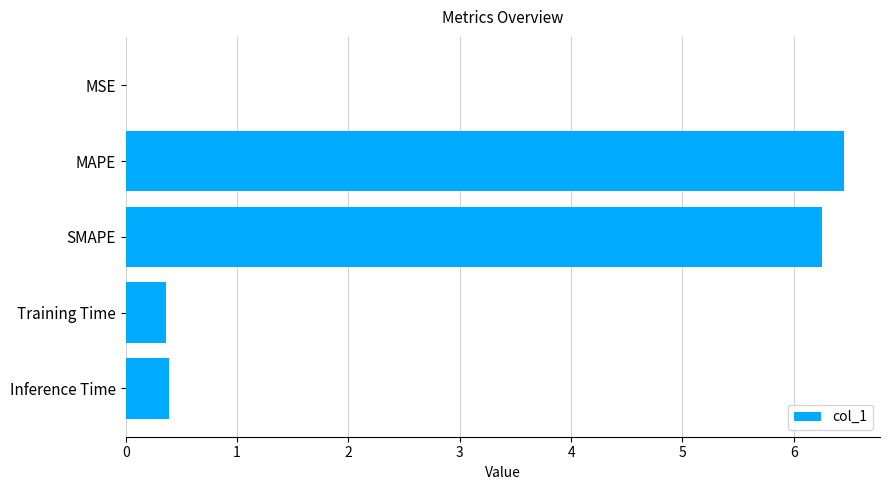

The value at SMAPE is 2.4. True or false?

False